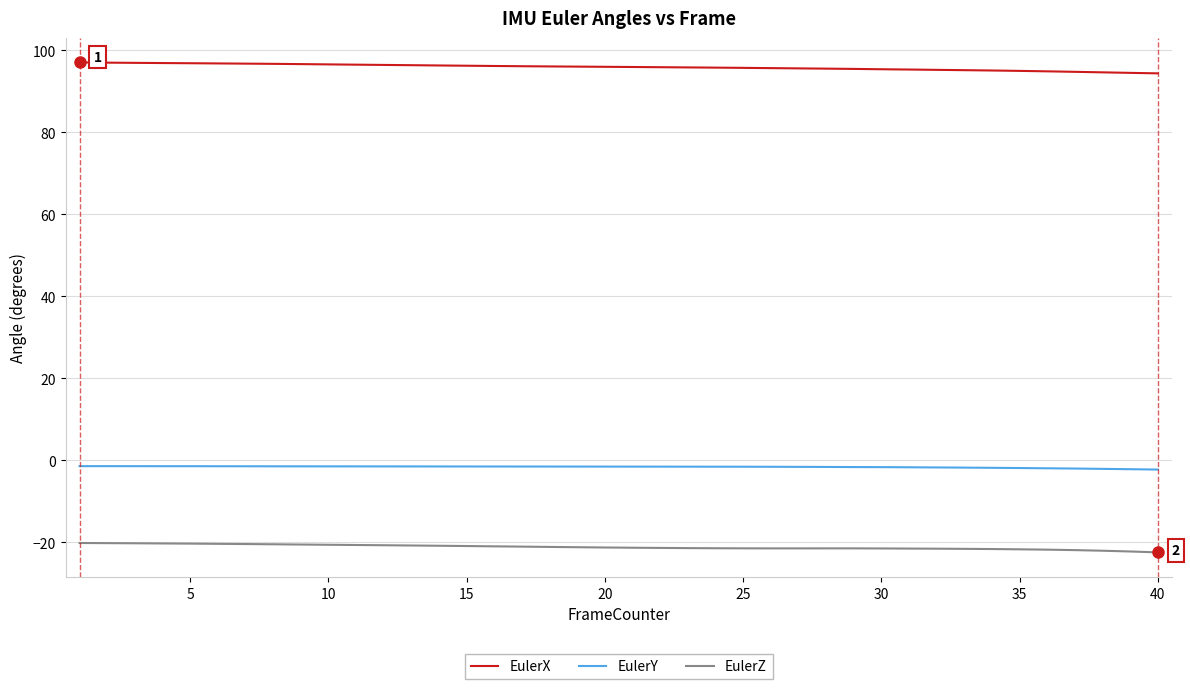

Rank the series by their average value, from lowest to highest.

EulerZ, EulerY, EulerX